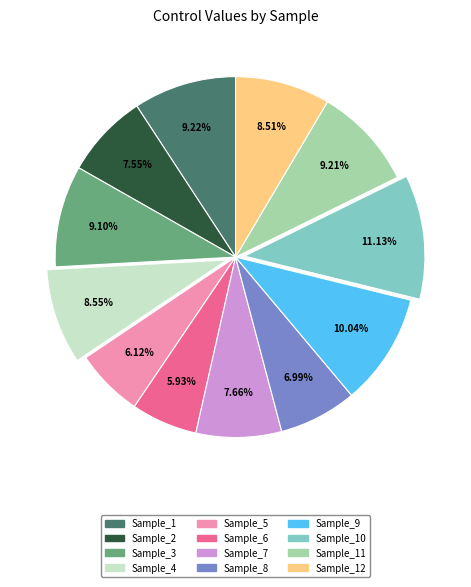

Is there a majority slice in this chart?

No